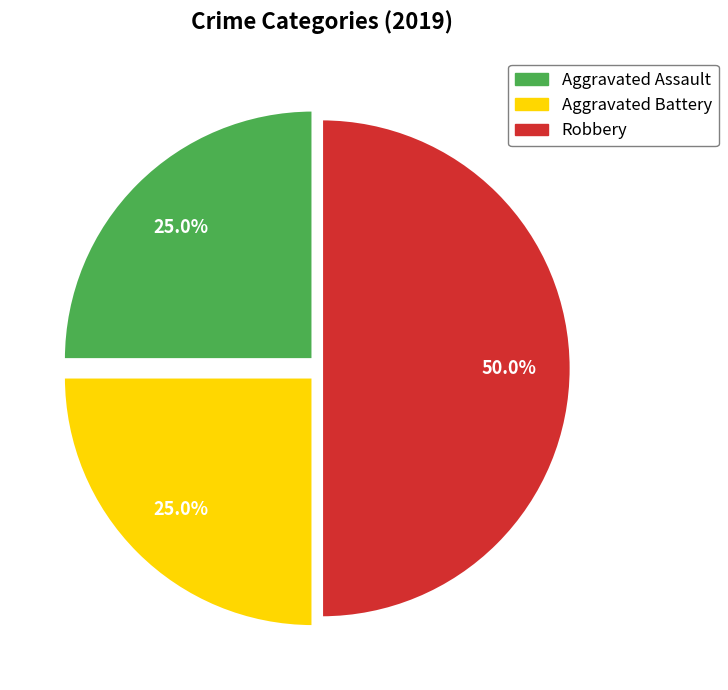

How many slices are in this pie chart?

3